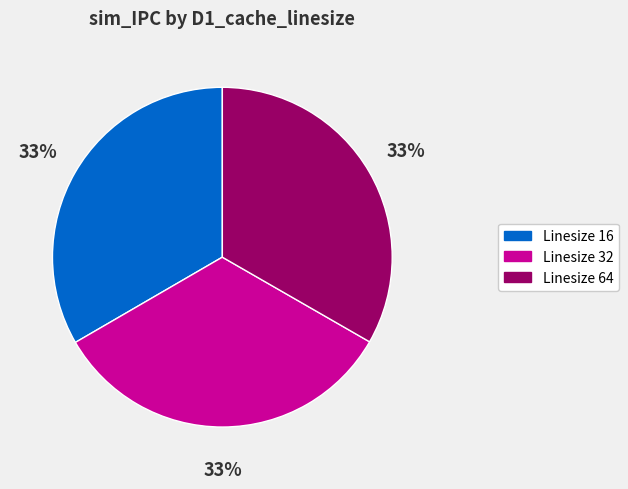

Is there a majority slice in this chart?

No